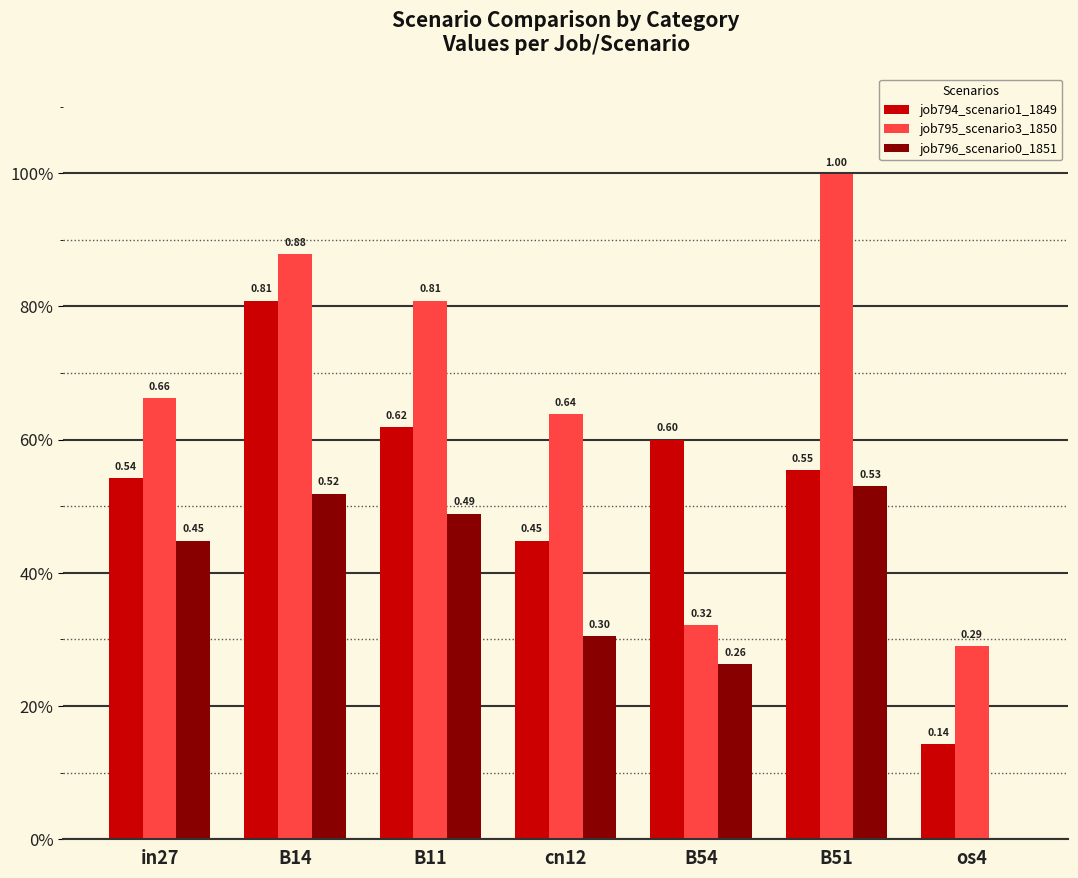

Are the bars grouped side by side (vs. stacked)?

Yes